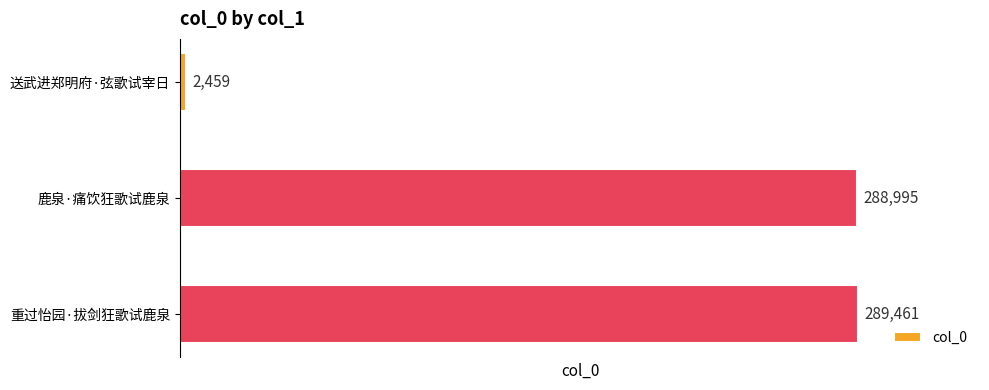

Is it true that the value at 鹿泉·痛饮狂歌试鹿泉 is 288995?

True